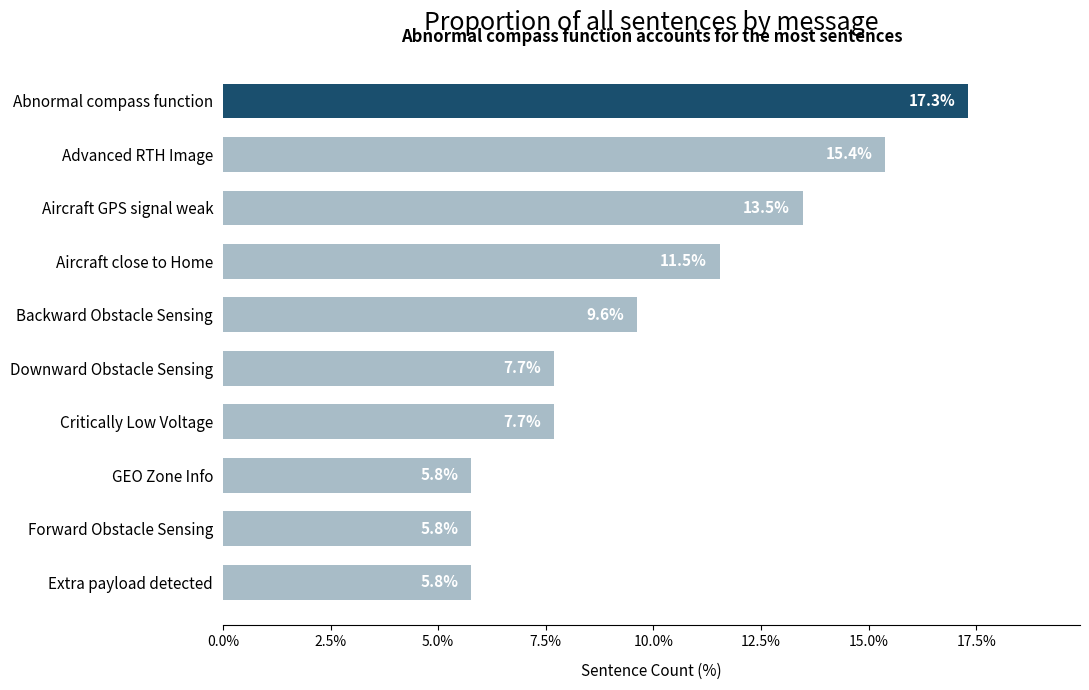

What is the label of the 5th bar from the top?

Backward Obstacle Sensing